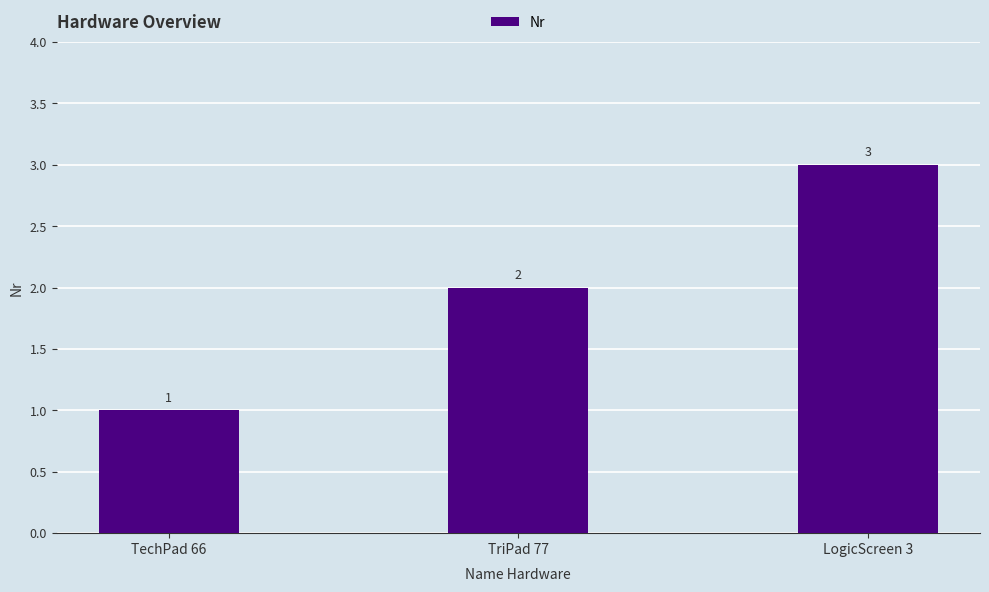

What is the sum of the values at TriPad 77 and TechPad 66?

3